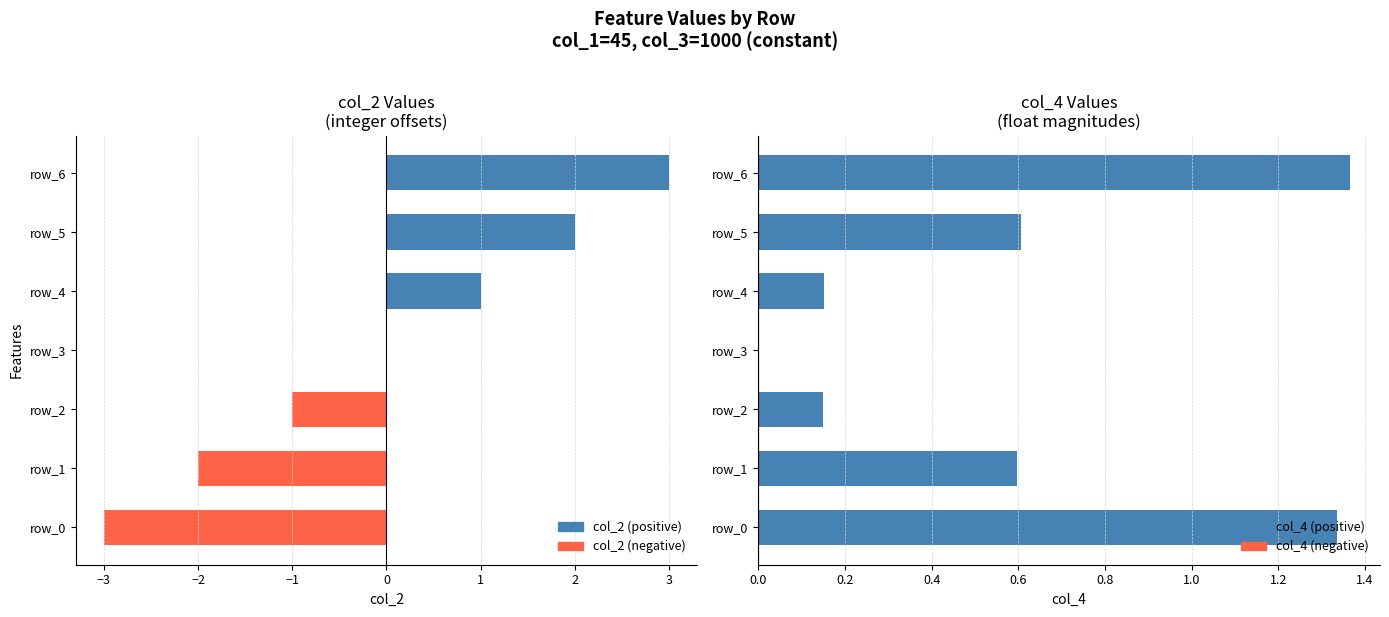

True or false: the data shows 0.6 at 1.

True